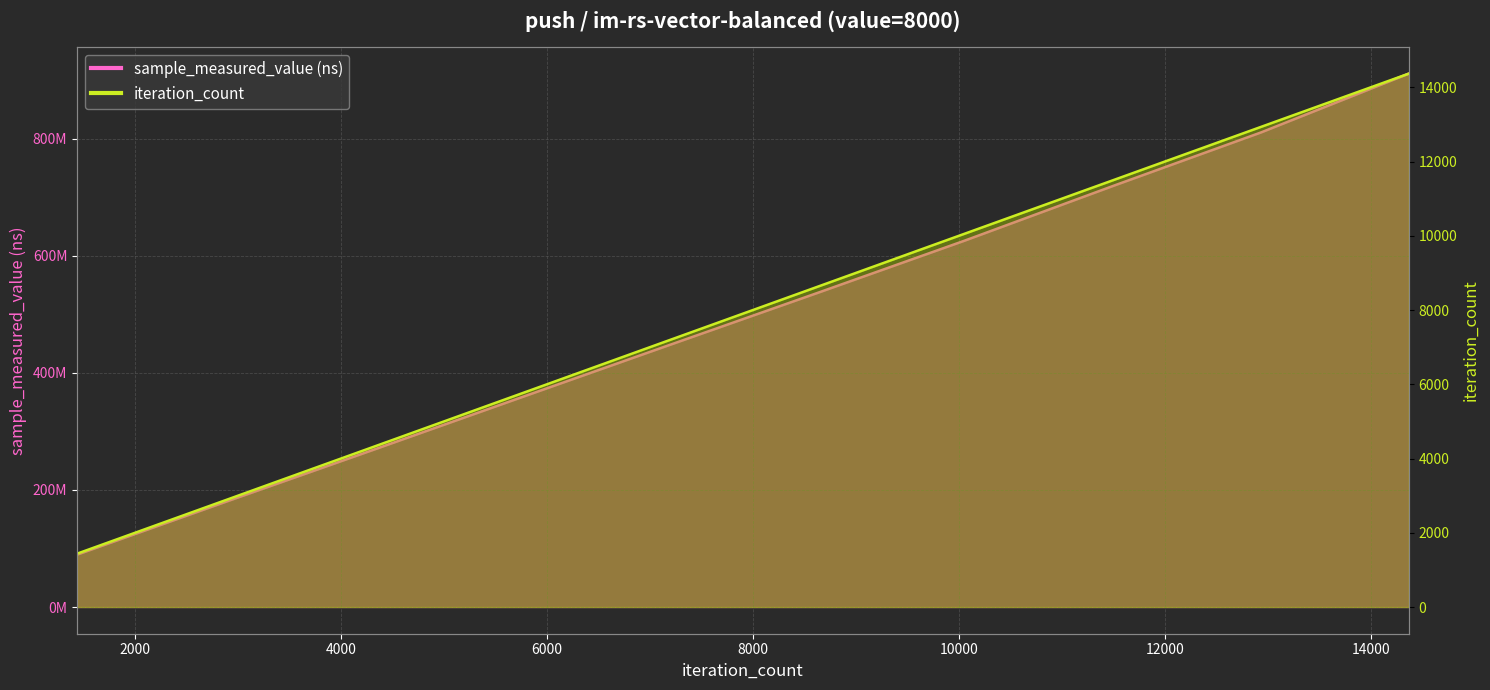

Between 11496 and 12933, which is larger?

12933